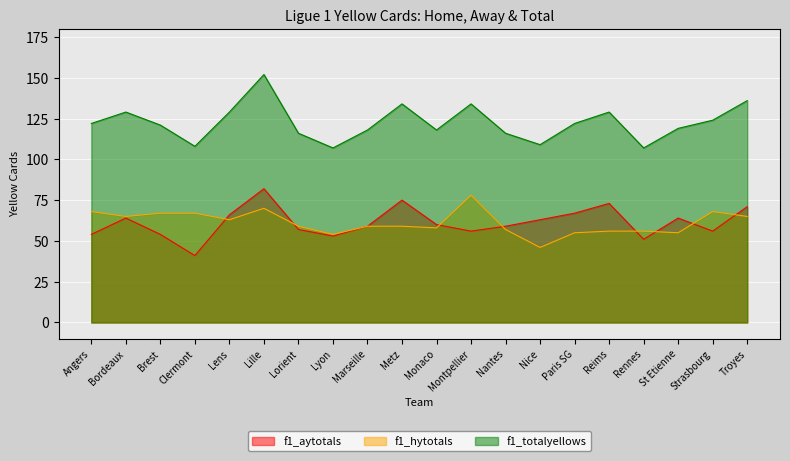

What are all the series names shown in the legend?

f1_aytotals, f1_hytotals, f1_totalyellows